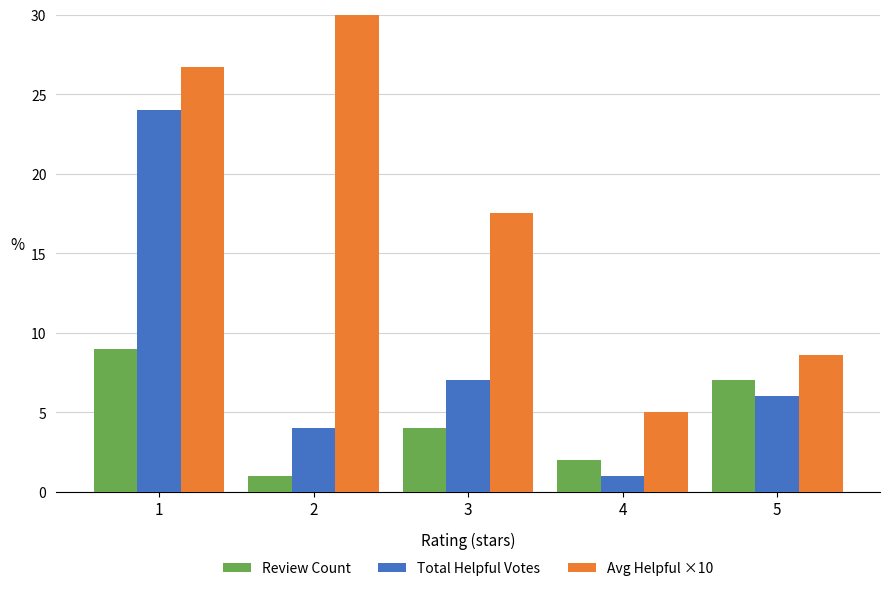

Reading left to right, extract all data points from this chart.

Review Count: 9.0	1.0	4.0	2.0	7.0
Total Helpful Votes: 24.0	4.0	7.0	1.0	6.0
Avg Helpful ×10: 26.7	40.0	17.5	5.0	8.6